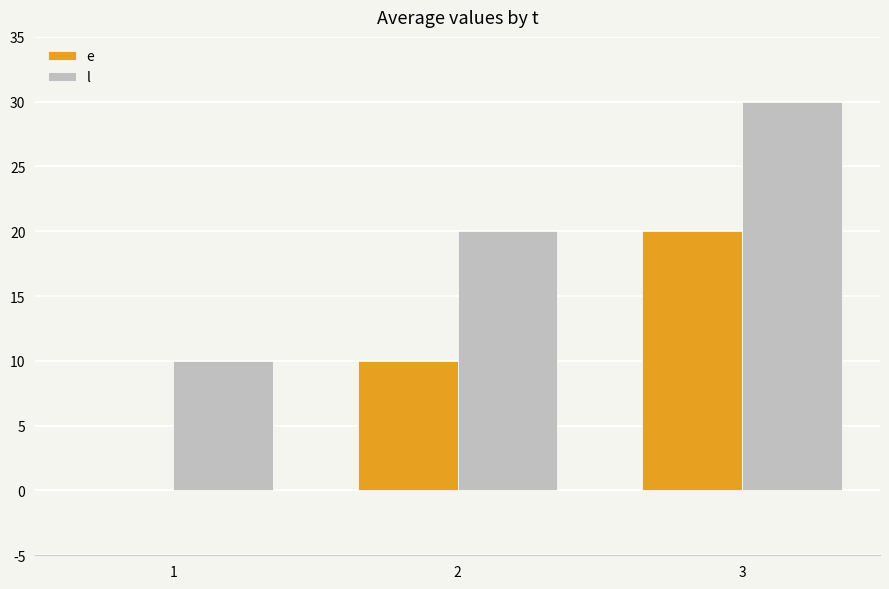

Count the number of data series in this chart.

2